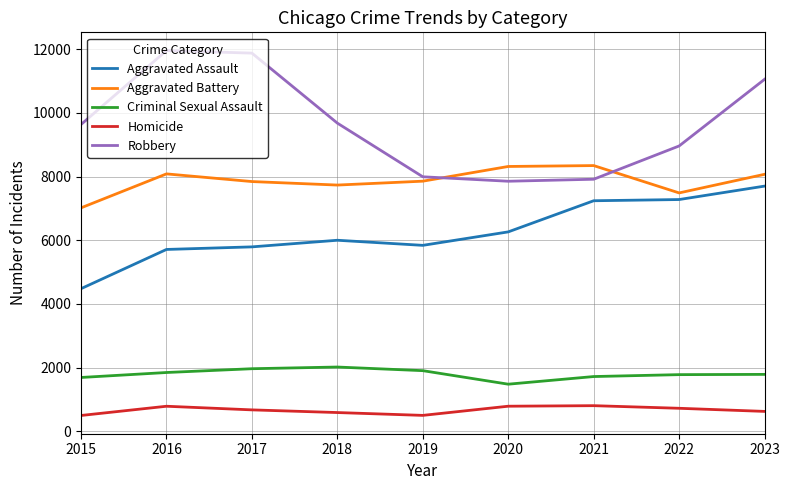

Which series has the largest total across all categories?

Robbery